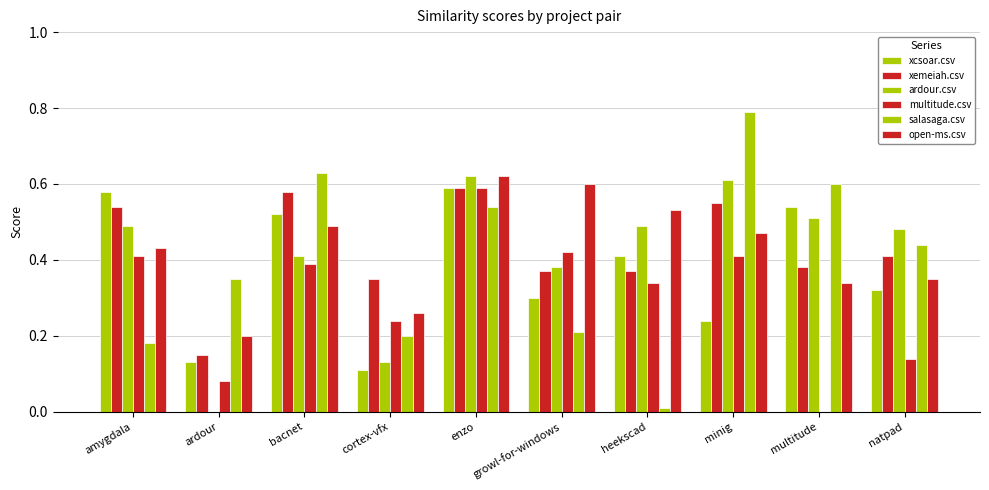

Reading left to right, what are all the values shown in this chart?

xcsoar.csv: 0.6	0.1	0.5	0.1	0.6	0.3	0.4	0.2	0.5	0.3
xemeiah.csv: 0.5	0.1	0.6	0.3	0.6	0.4	0.4	0.6	0.4	0.4
ardour.csv: 0.5	0.0	0.4	0.1	0.6	0.4	0.5	0.6	0.5	0.5
multitude.csv: 0.4	0.1	0.4	0.2	0.6	0.4	0.3	0.4	0.0	0.1
salasaga.csv: 0.2	0.3	0.6	0.2	0.5	0.2	0.0	0.8	0.6	0.4
open-ms.csv: 0.4	0.2	0.5	0.3	0.6	0.6	0.5	0.5	0.3	0.3